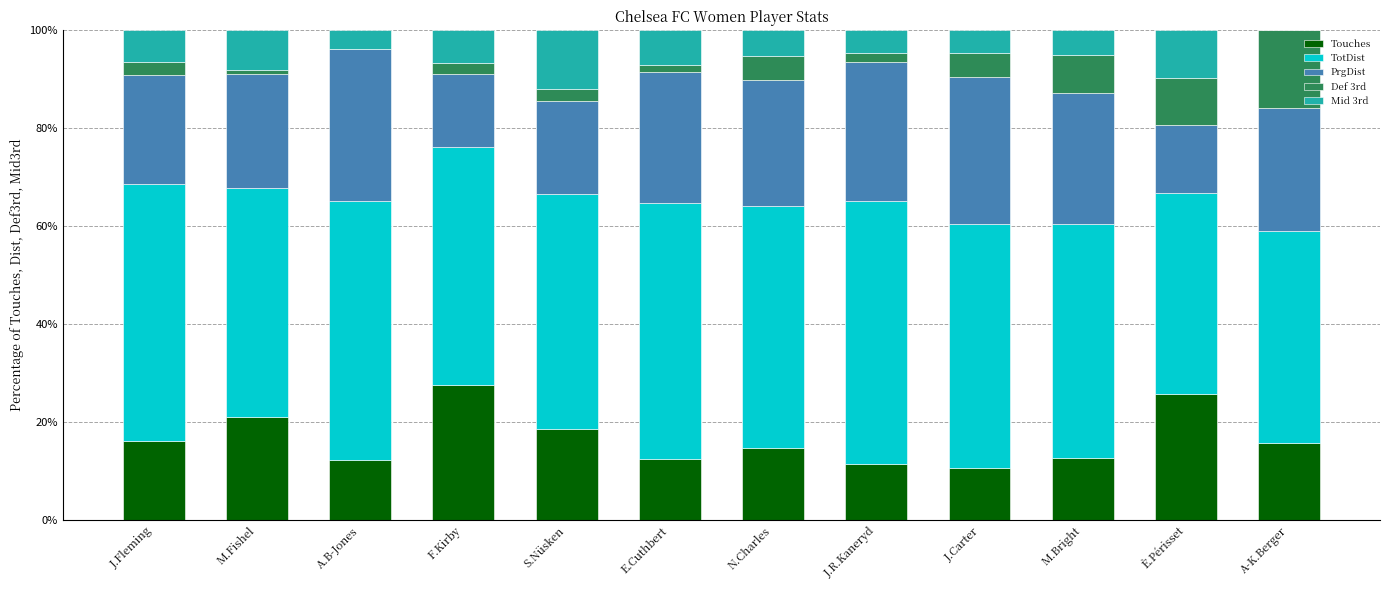

What is the total value across all series at M.Bright?

100.0